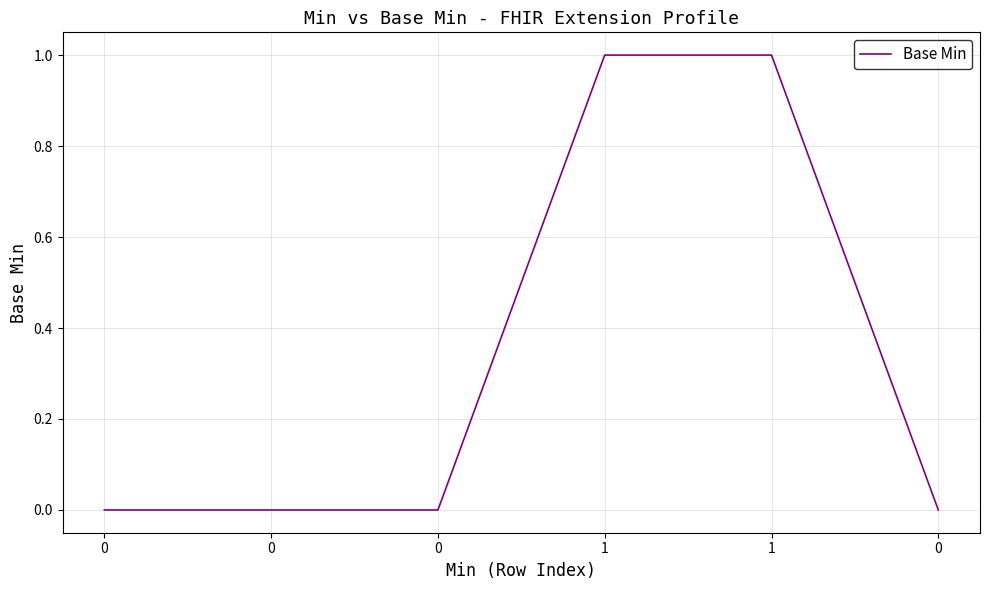

Rank the categories by value from lowest to highest.

0, 0, 0, 0, 1, 1